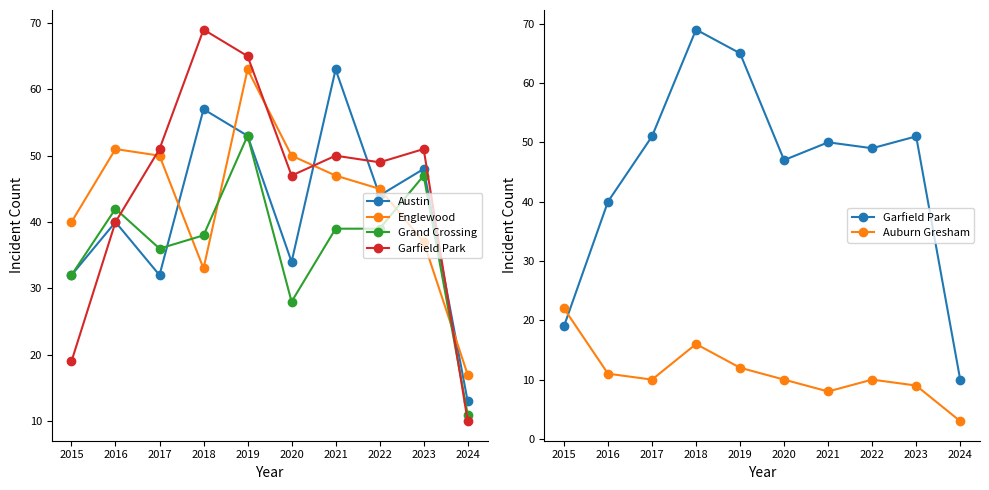

What is the value of the Grand Crossing point at the 1st from the left?

32